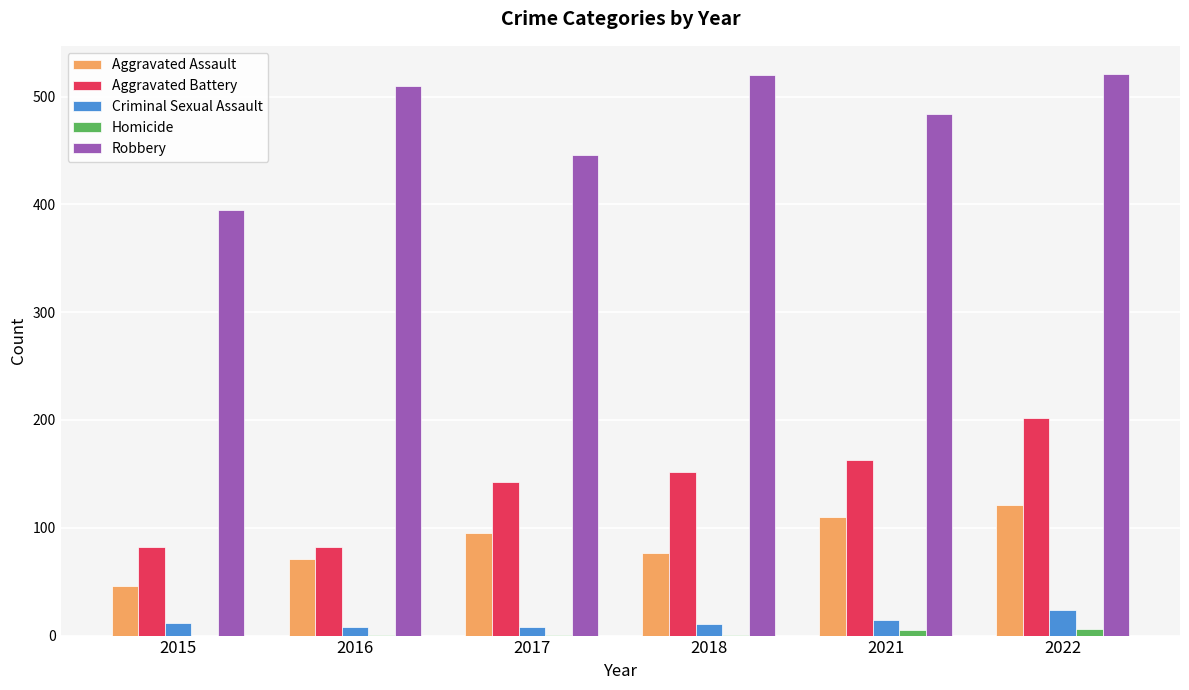

Between 2015 and 2022, which series saw the biggest shift?

Robbery